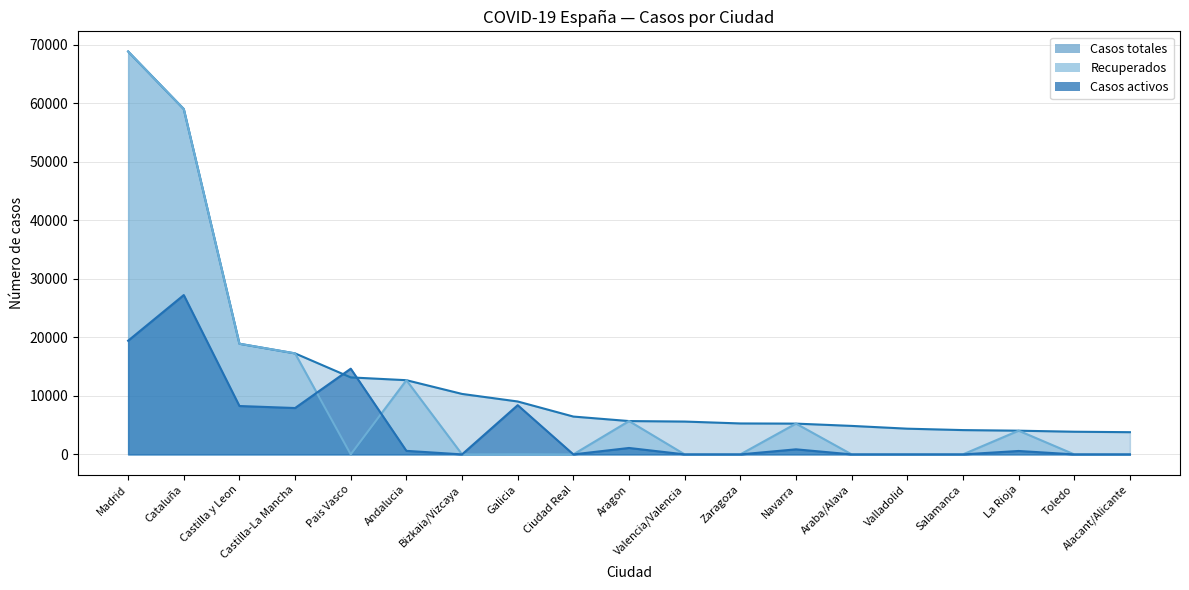

What is the average value of the Casos activos series?

4687